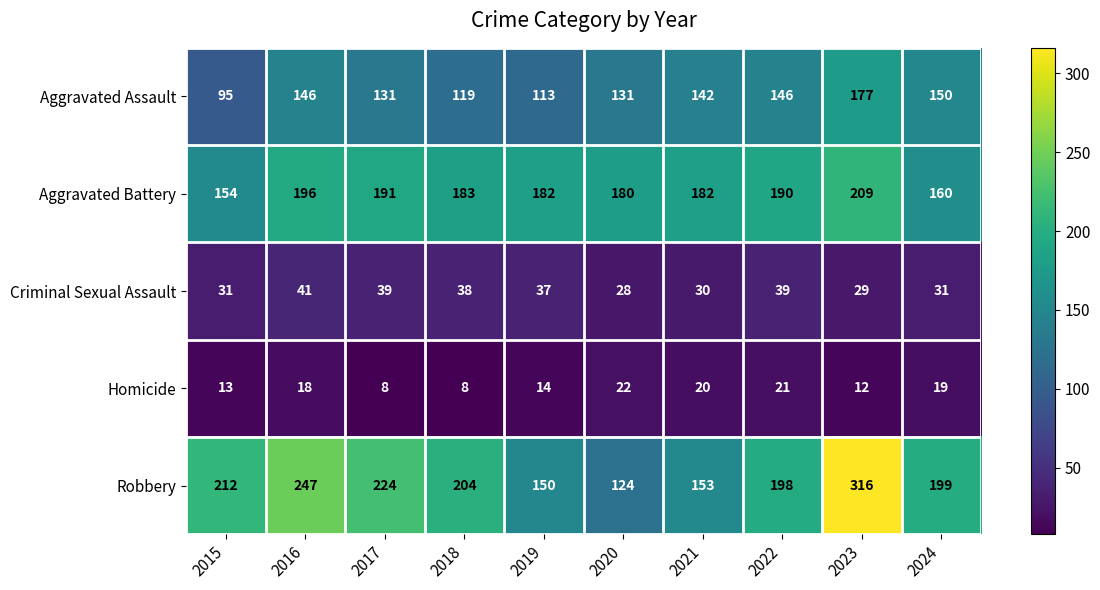

What is the minimum value for Aggravated Battery?

154